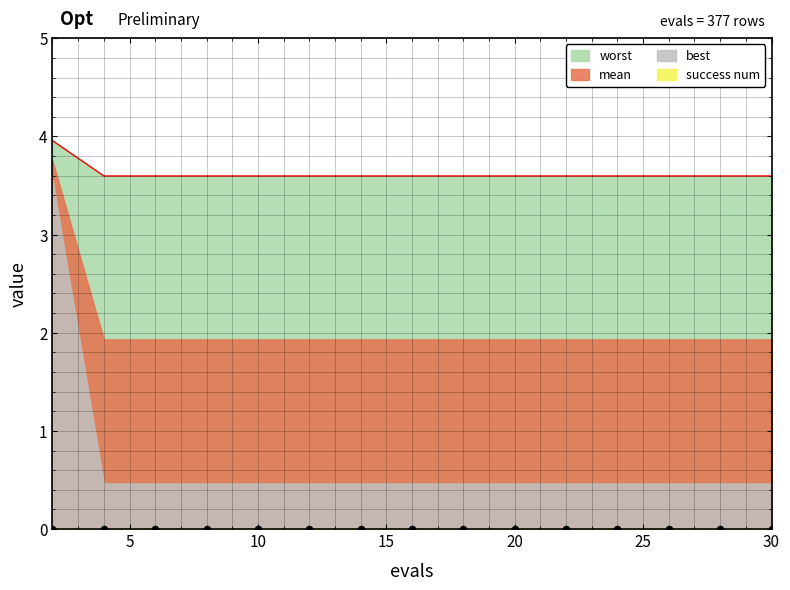

What are all the series names shown in the legend?

mean, best, worst, success num